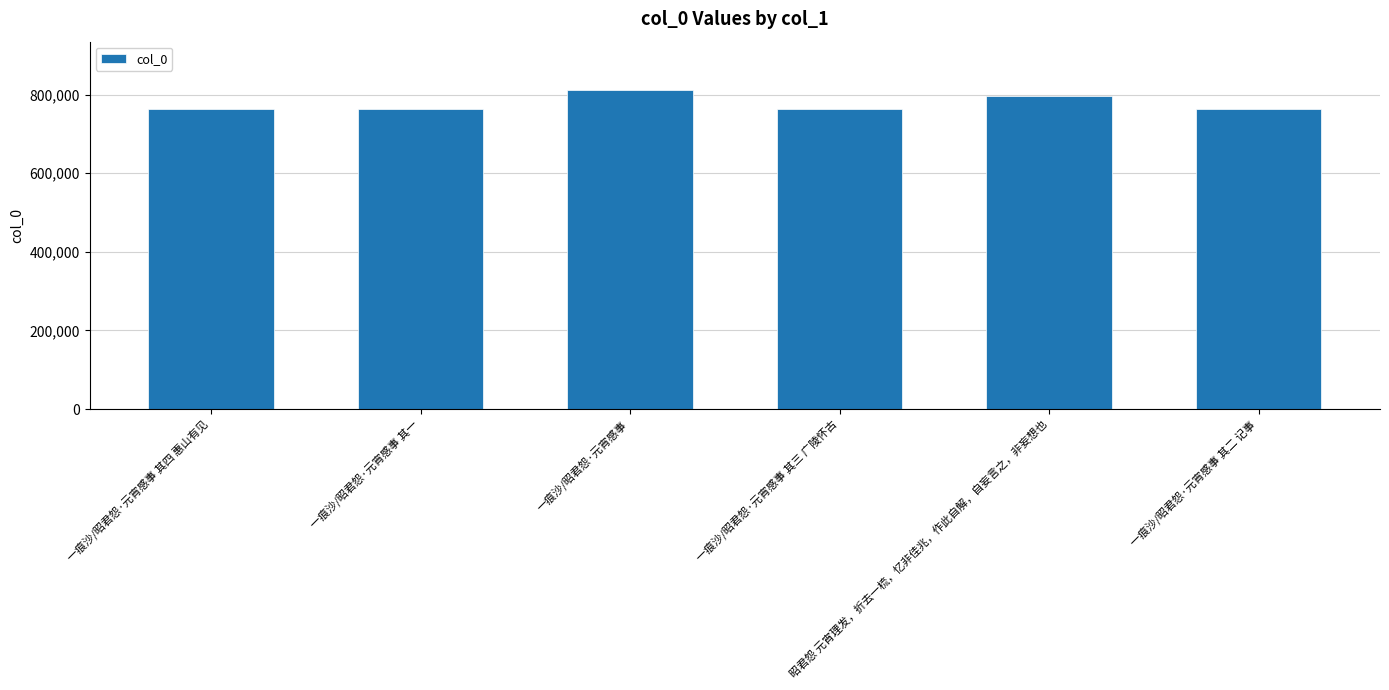

What is the difference between the maximum and minimum values?

49644